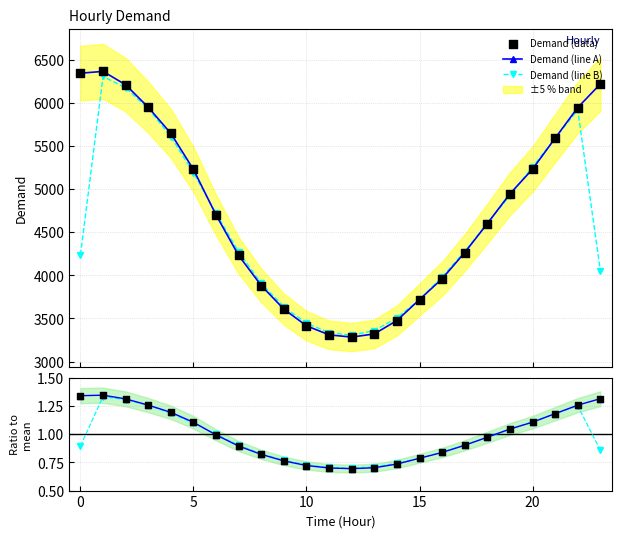

What is the lowest value of the Demand (line A) series?

3283.0